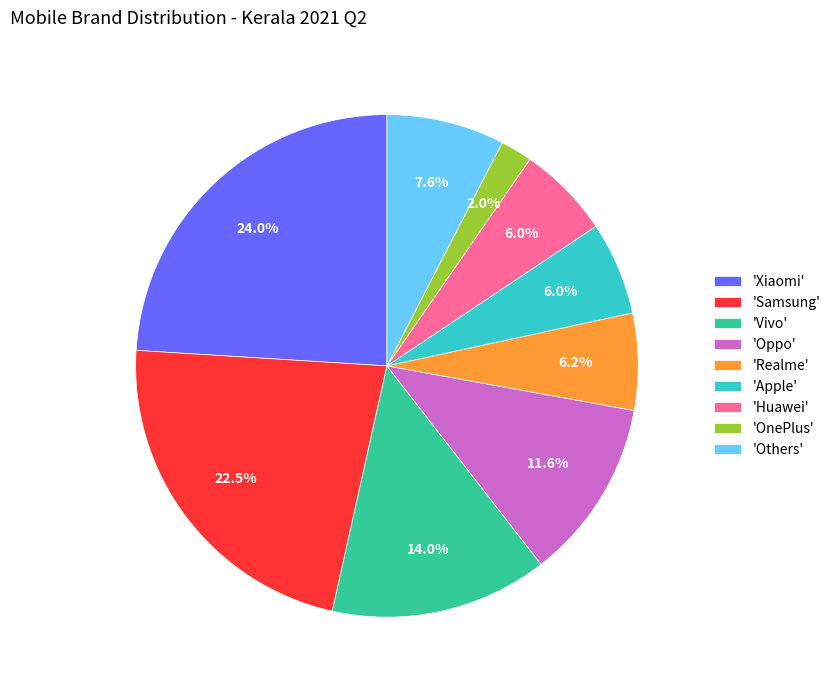

To the nearest percent, what is the average slice percentage?

11%